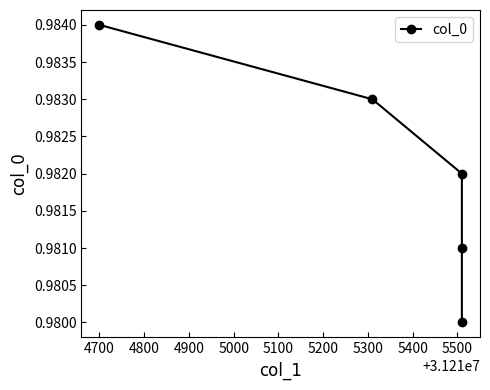

Does the chart have visible grid lines?

No